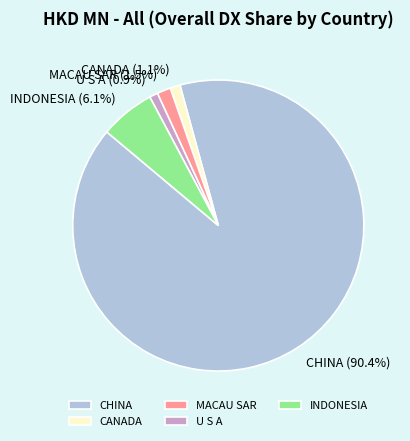

To the nearest percent, what is the average slice percentage?

20%